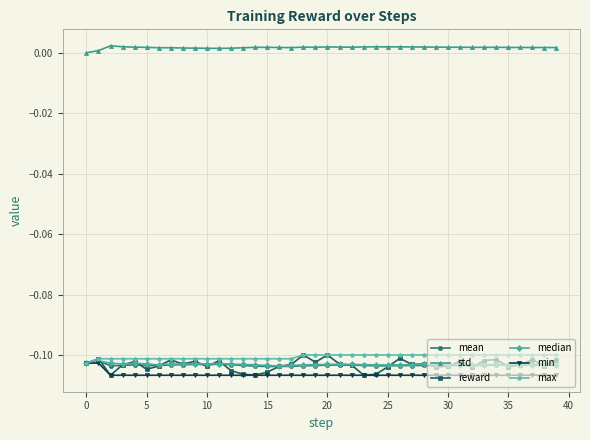

Which series has the widest spread of values?

reward